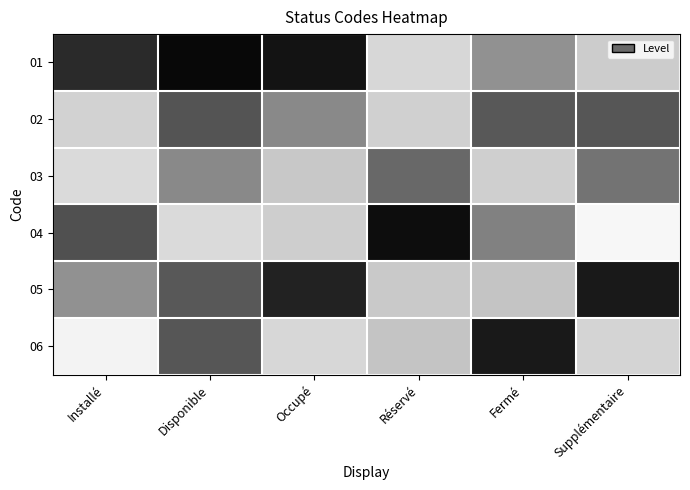

At which category is the sum across all series the highest?

Disponible